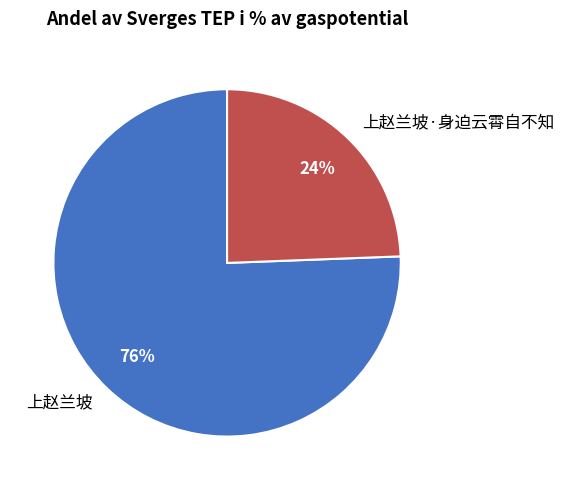

Is there any slice that represents more than half of the pie?

Yes